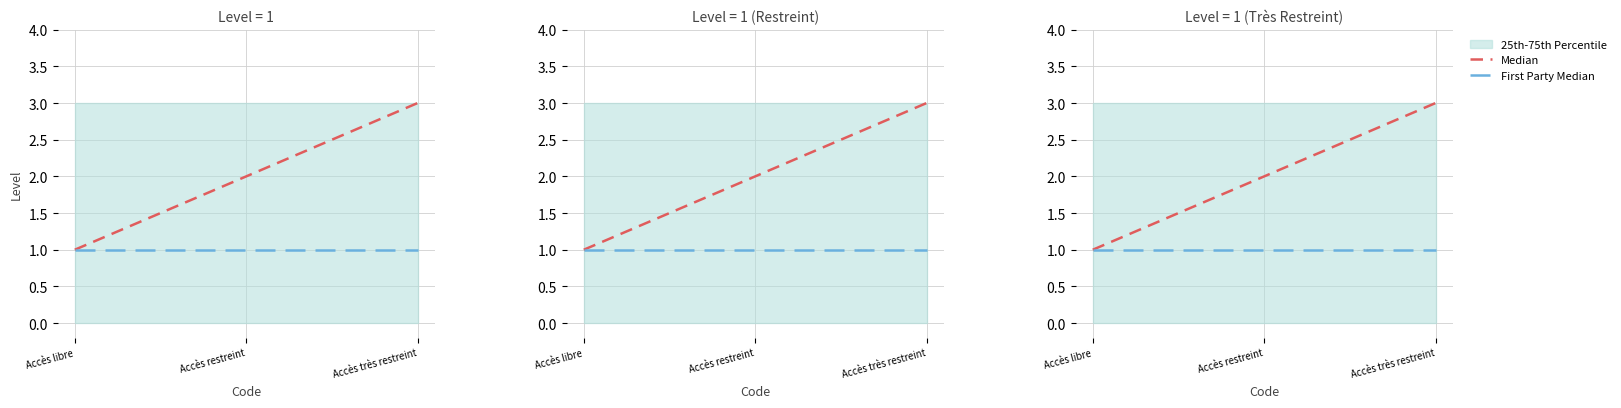

What is the value of the Median point at the 3rd from the left?

3